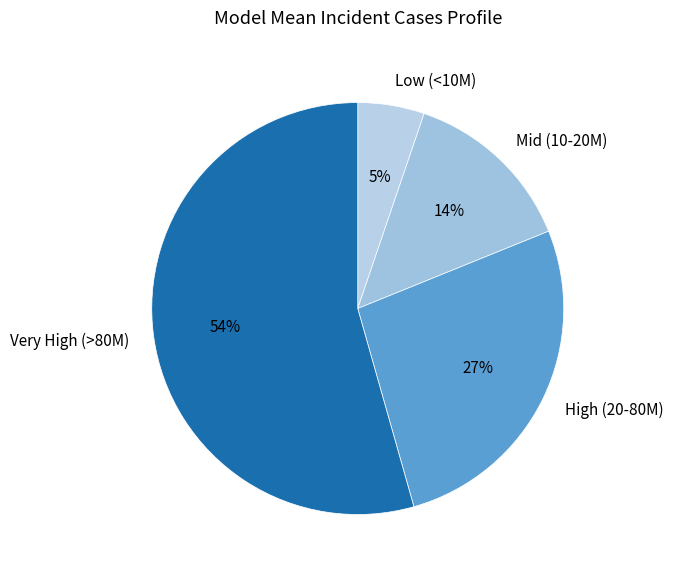

Do High (20-80M) and Mid (10-20M) together represent more than half of the pie?

No